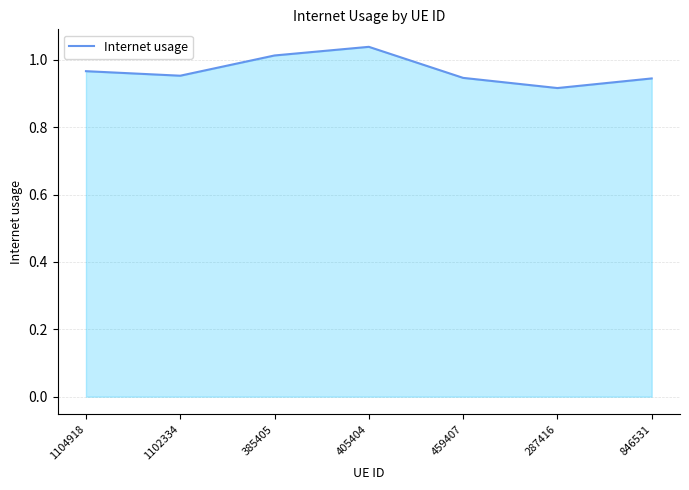

What is the sum of the values at 287416 and 385405?

1.9